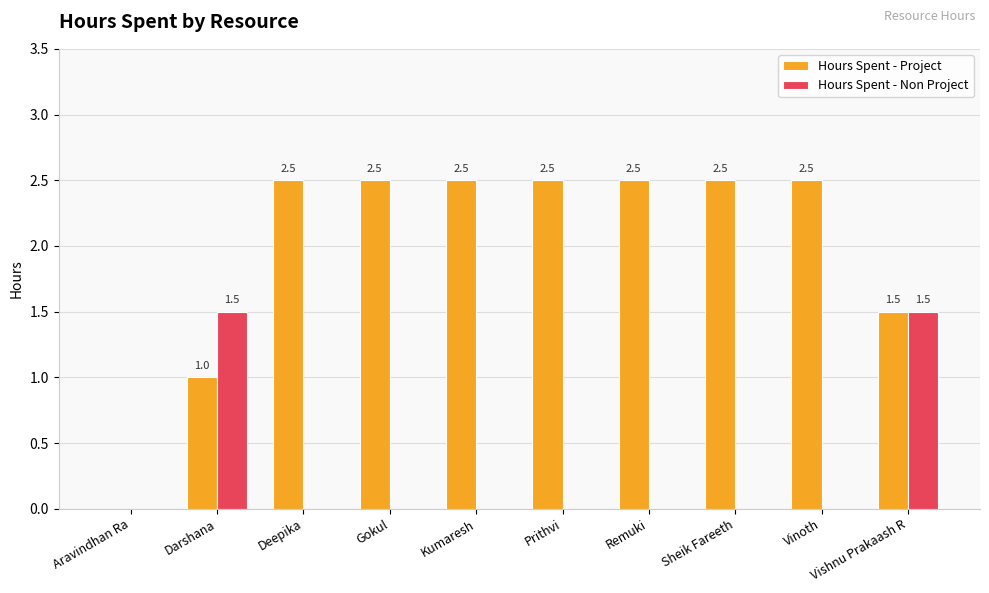

At which category is the sum across all series the highest?

Vishnu Prakaash R